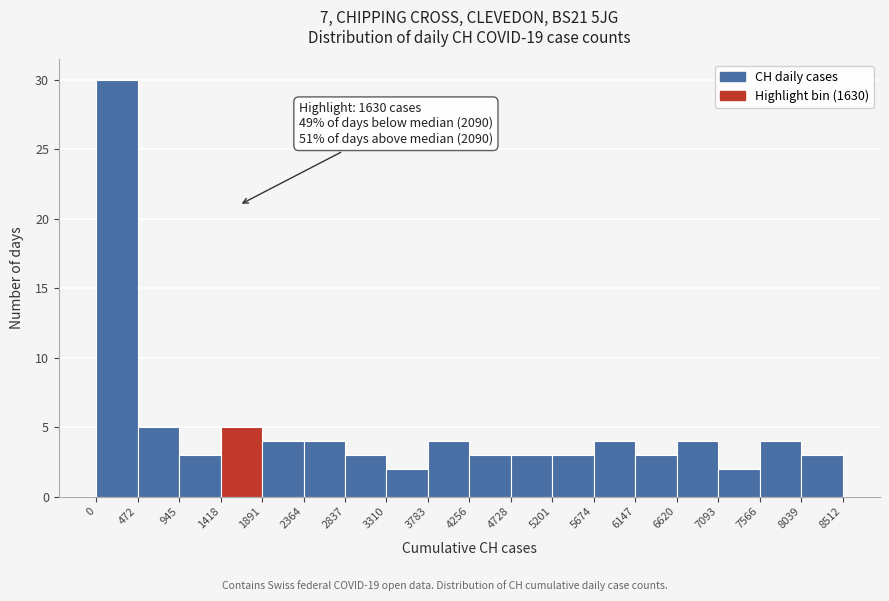

Which range on the x-axis has the tallest bar?

0 to 472